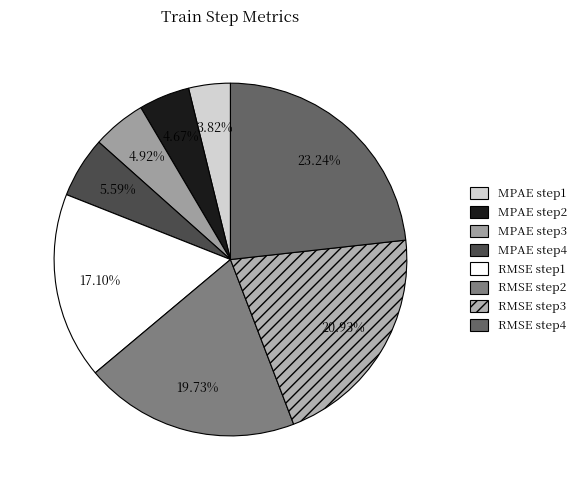

Do MPAE step4 and RMSE step3 together represent more than half of the pie?

No